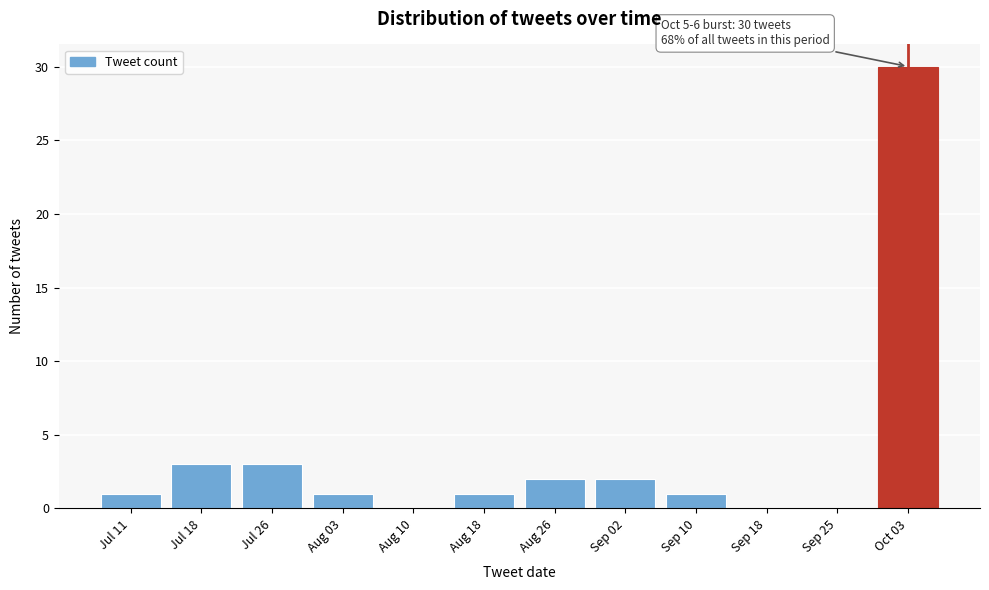

Reading right to left, what are all the values shown in this chart?

Oct 03=30	Sep 25=0	Sep 18=0	Sep 10=1	Sep 02=2	Aug 26=2	Aug 18=1	Aug 10=0	Aug 03=1	Jul 26=3	Jul 18=3	Jul 11=1